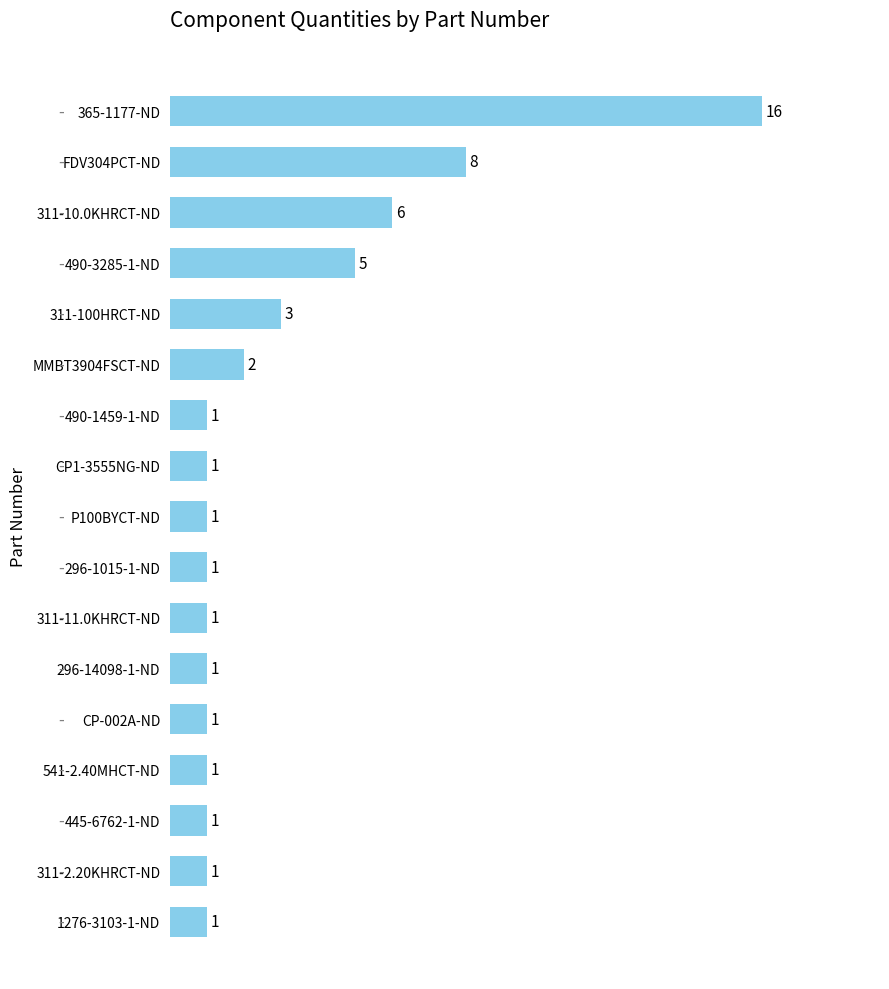

How many data points does each series have?

17